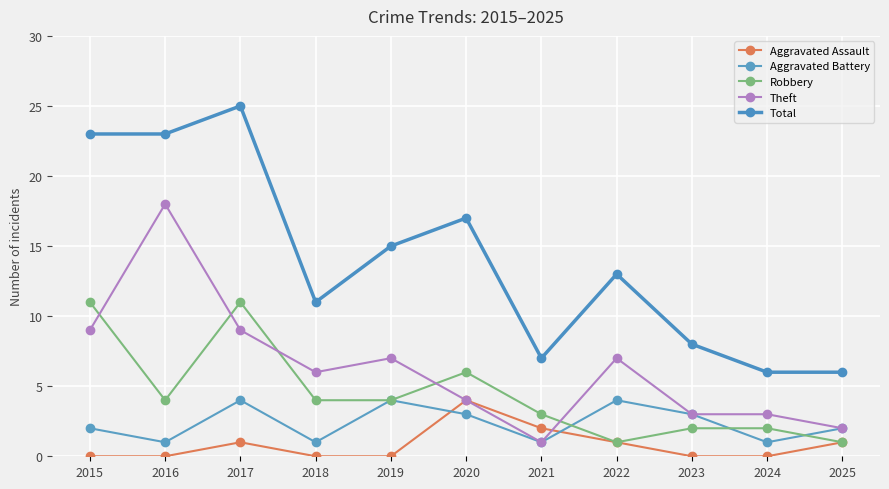

Where is the first local maximum for Aggravated Battery?

2017